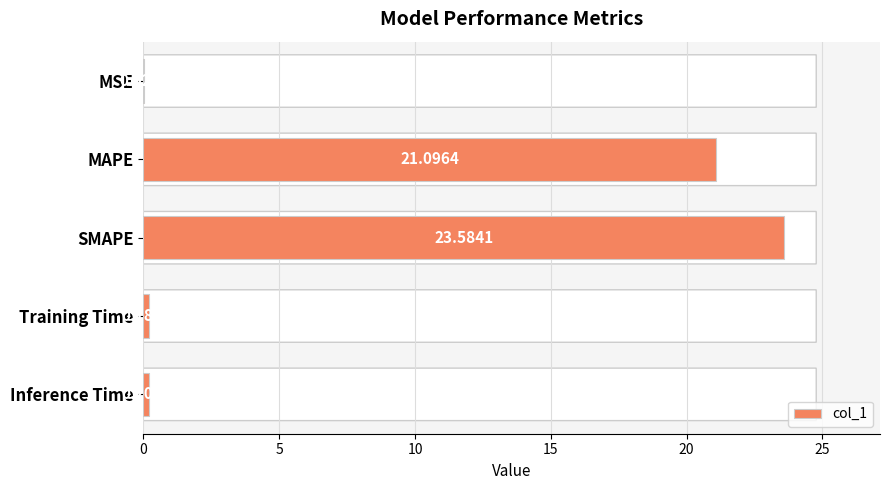

At which label is the value closest to 11?

MAPE